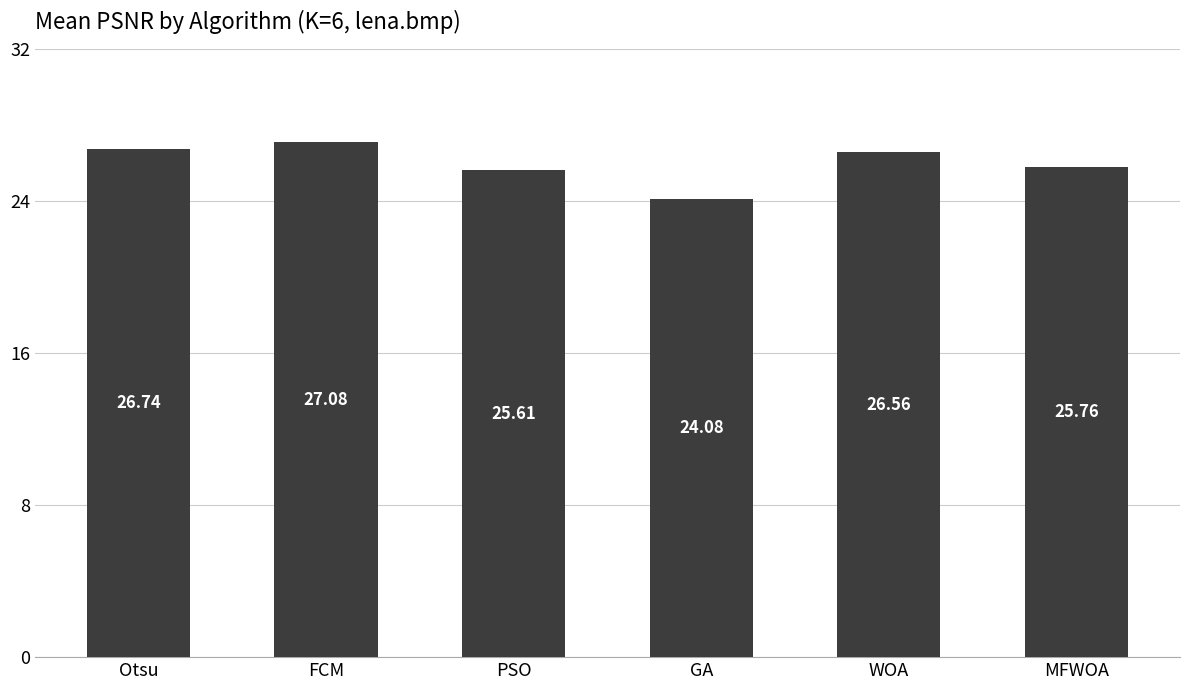

Reading left to right, extract all data points from this chart.

26.7	27.1	25.6	24.1	26.6	25.8